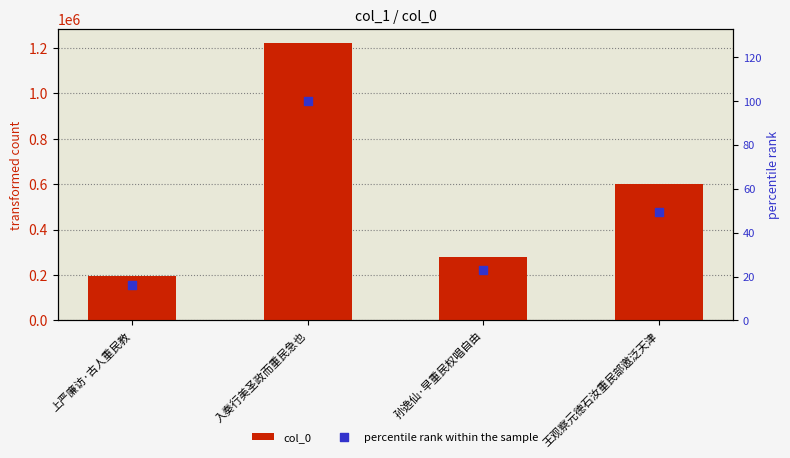

What is the total value across all series at 入奏行美圣政而重民急也?

1222438.0